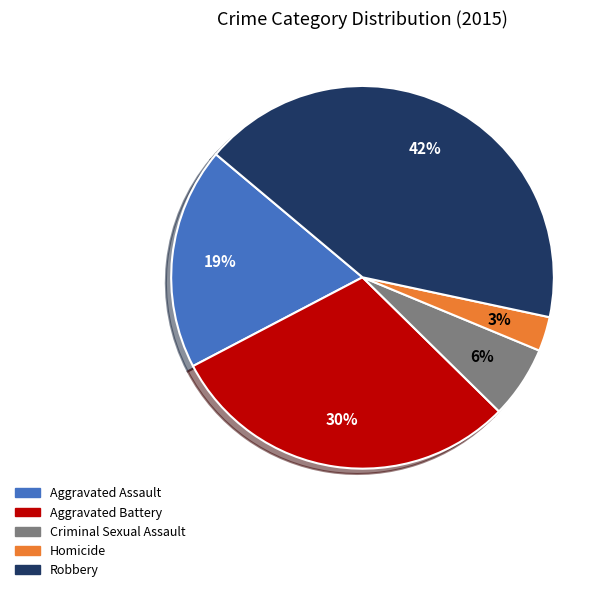

How many segments does this pie chart have?

5